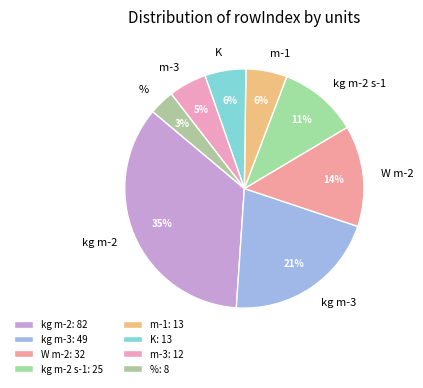

The K slice represents 1% of the pie. True or false?

False